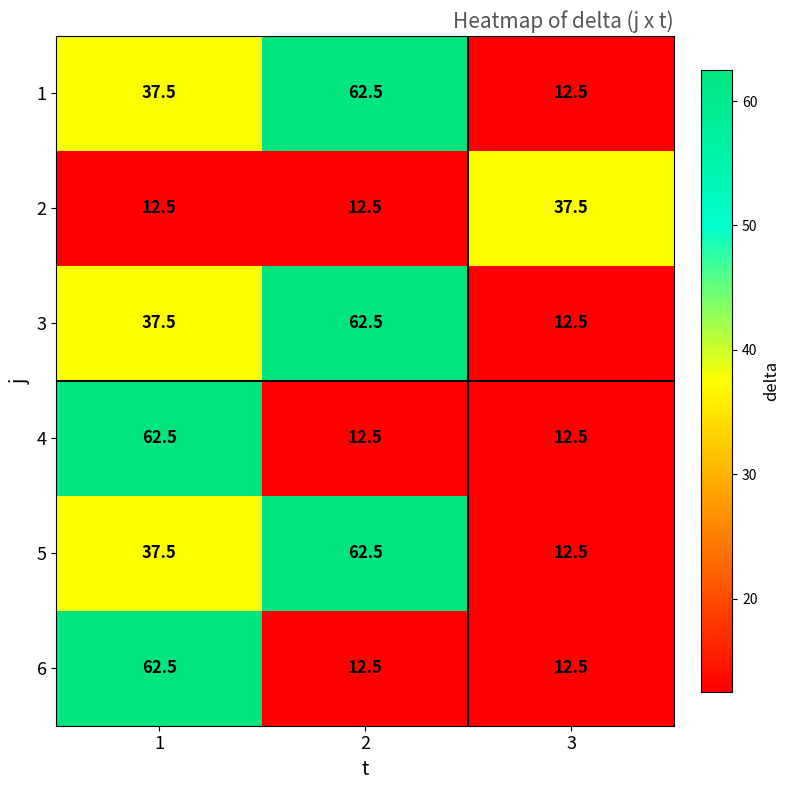

What is the difference between the highest and lowest values at 2?

50.0